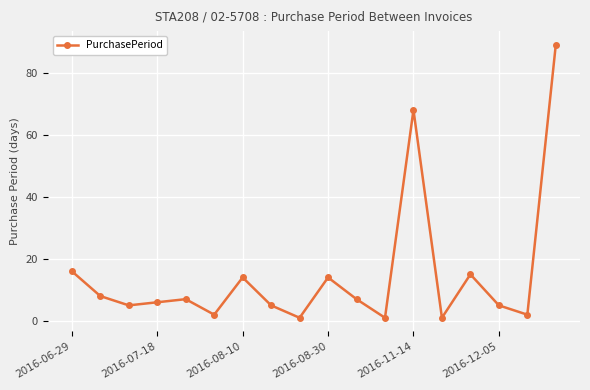

What is the sum of all values?

266